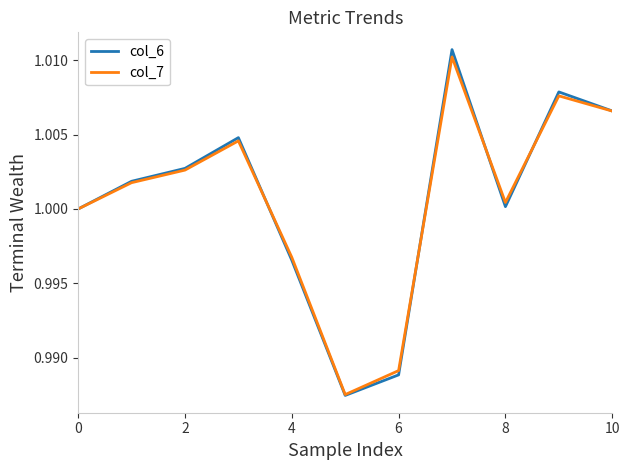

Which series has the largest range (max minus min)?

col_6